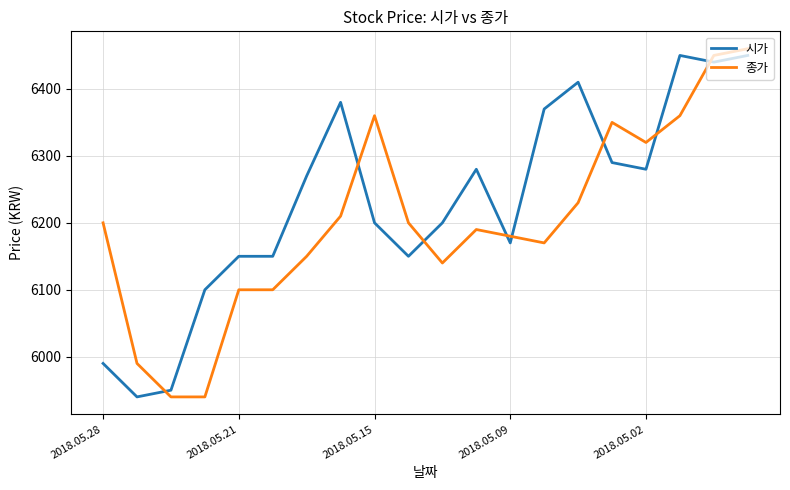

What is the minimum value for 종가?

5940